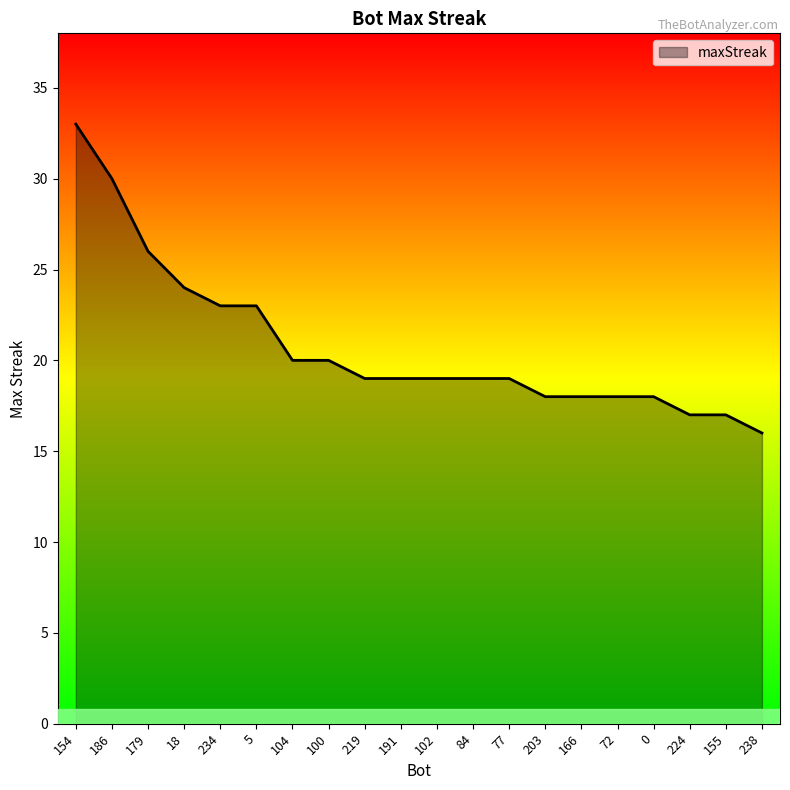

Is it true that the value at 186 is 43?

False